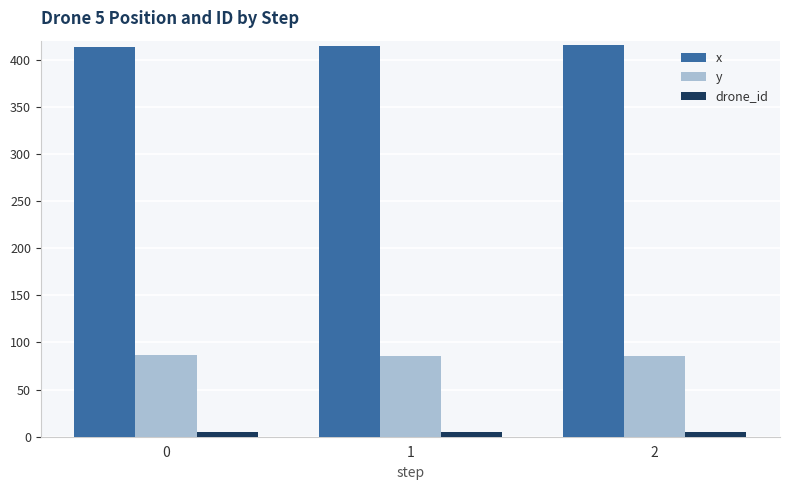

What are all the series names shown in the legend?

x, y, drone_id